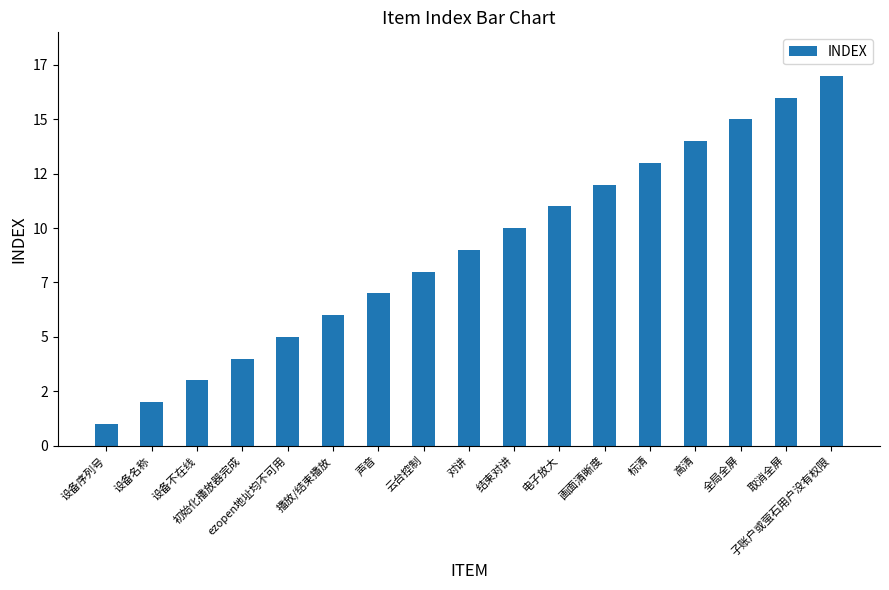

How many bars are there in total?

17